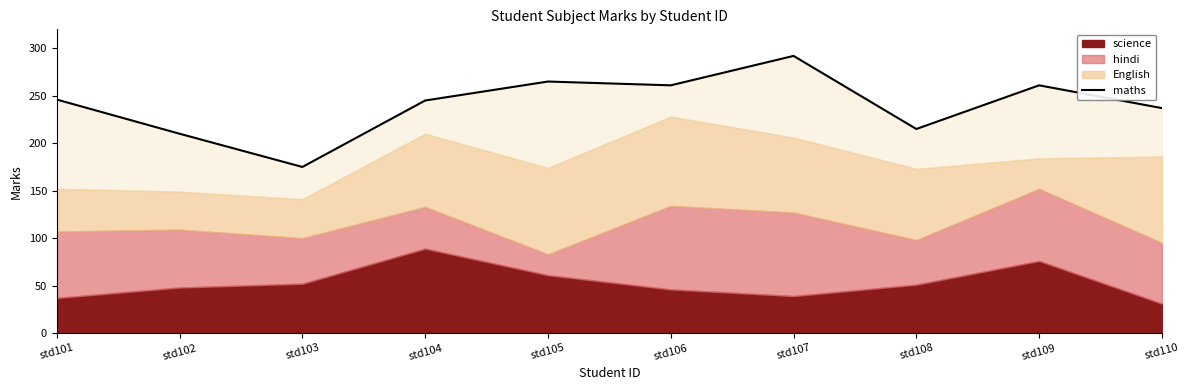

What is the maximum value shown in the chart?

292